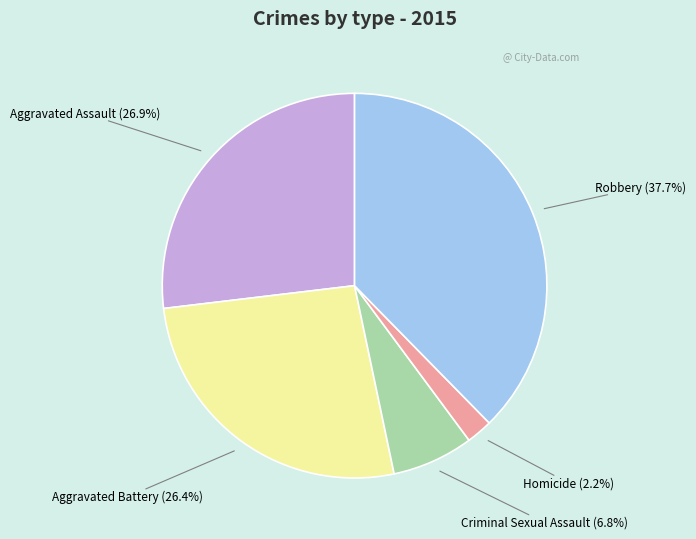

Is there a majority slice in this chart?

No